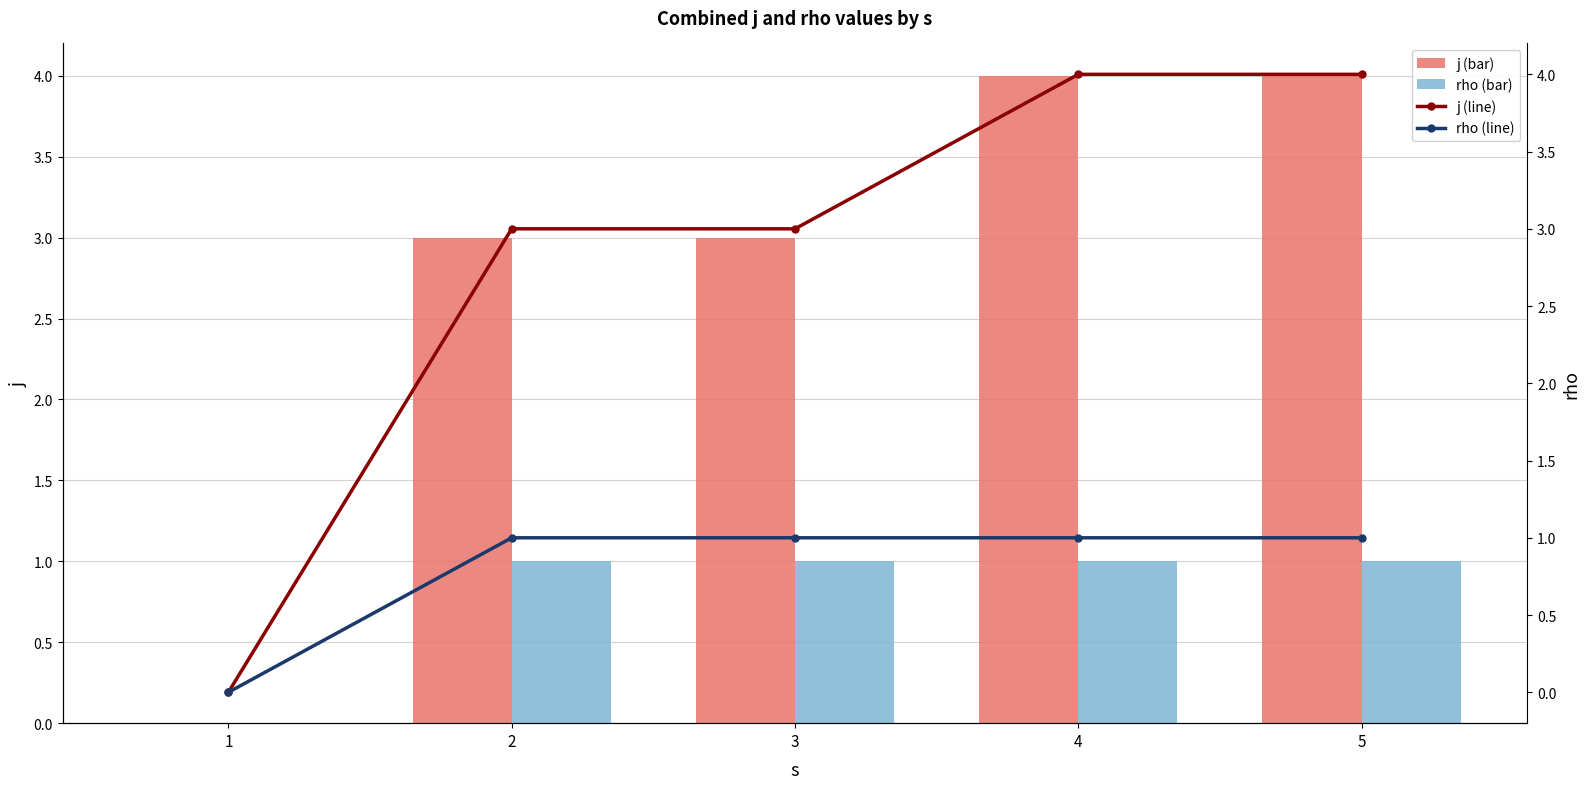

Which series has the largest range (max minus min)?

j (bar)